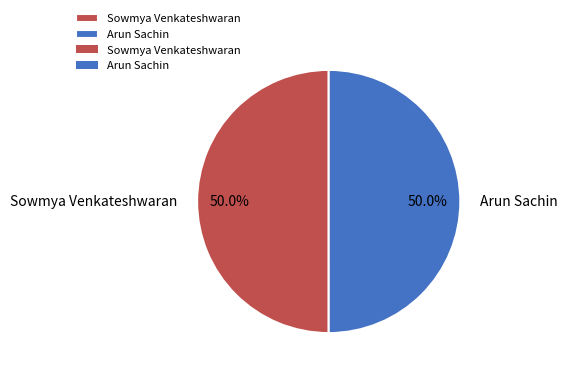

To the nearest percent, what portion does Sowmya Venkateshwaran represent?

50%